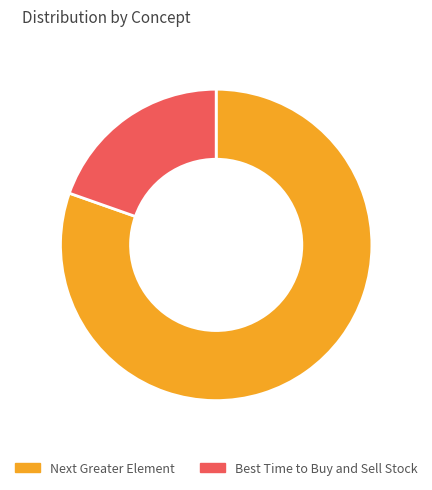

Do Next Greater Element and Best Time to Buy and Sell Stock together represent more than half of the pie?

Yes